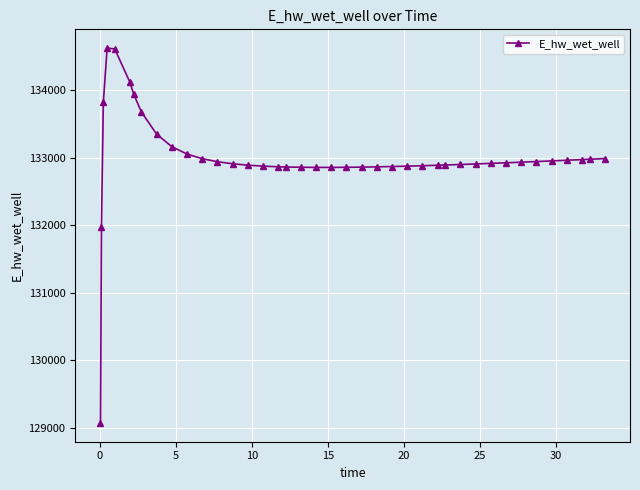

What is the minimum value shown in the chart?

129070.3